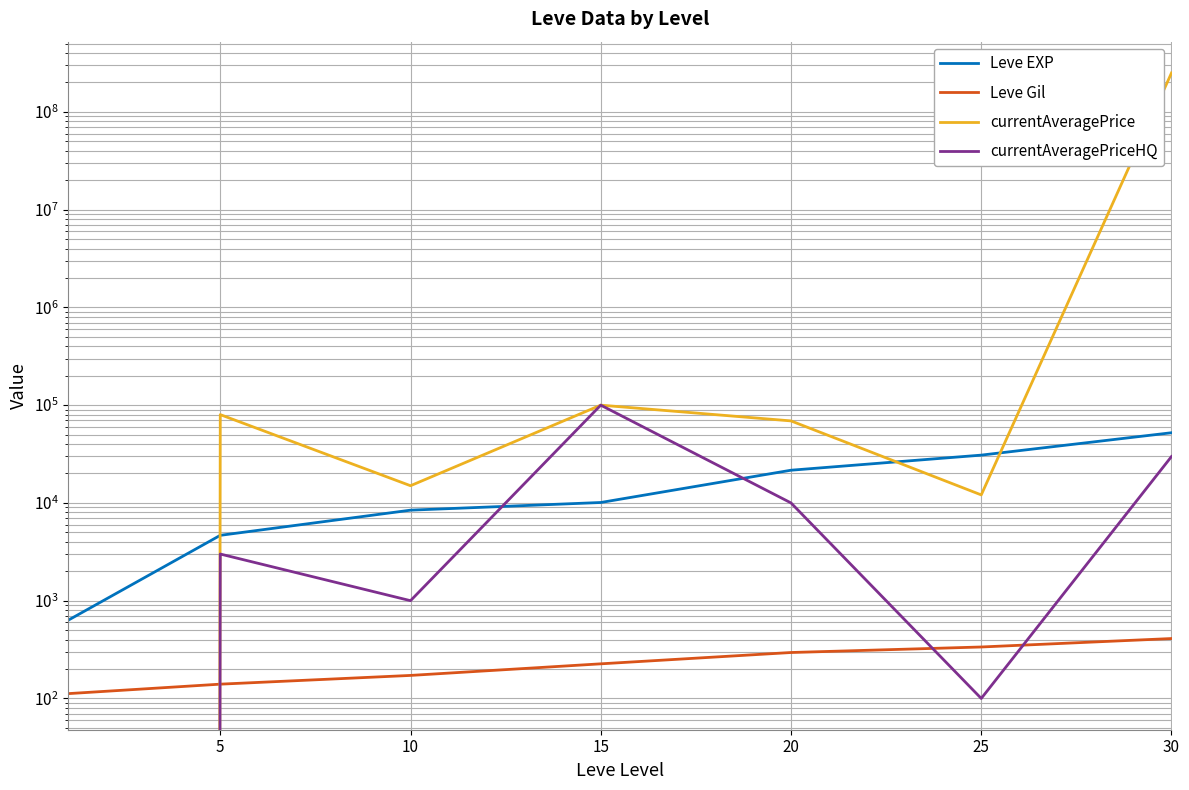

What is the value of the Leve Gil point at the 4th from the left?

226.0